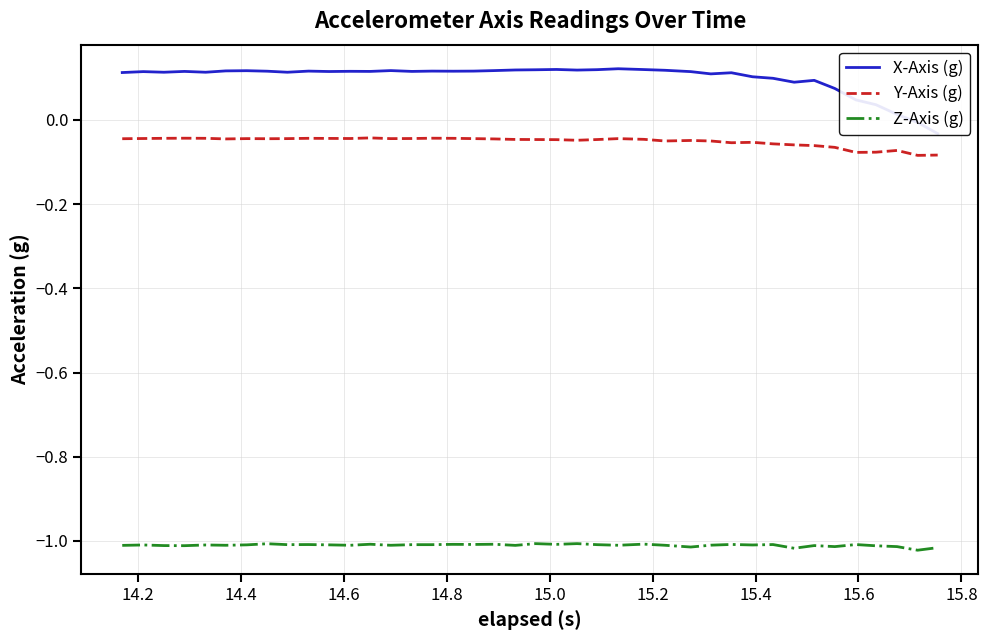

Does the chart display data point markers on the line(s)?

No